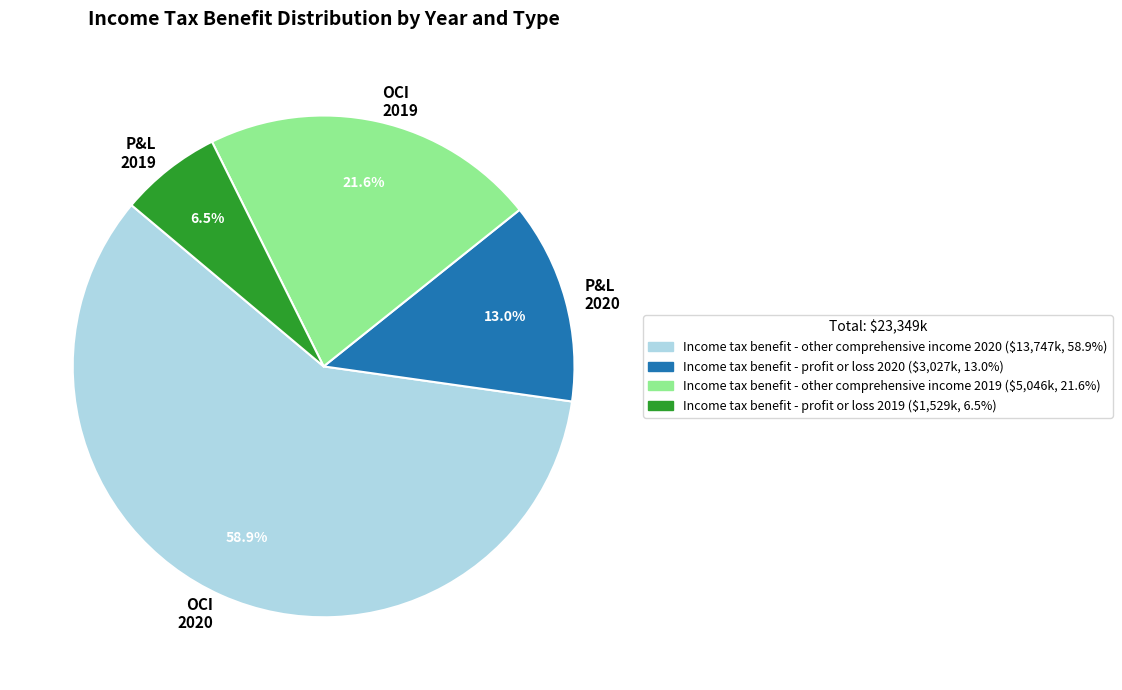

Rank the categories by value from lowest to highest.

P&L 2019, P&L 2020, OCI 2019, OCI 2020